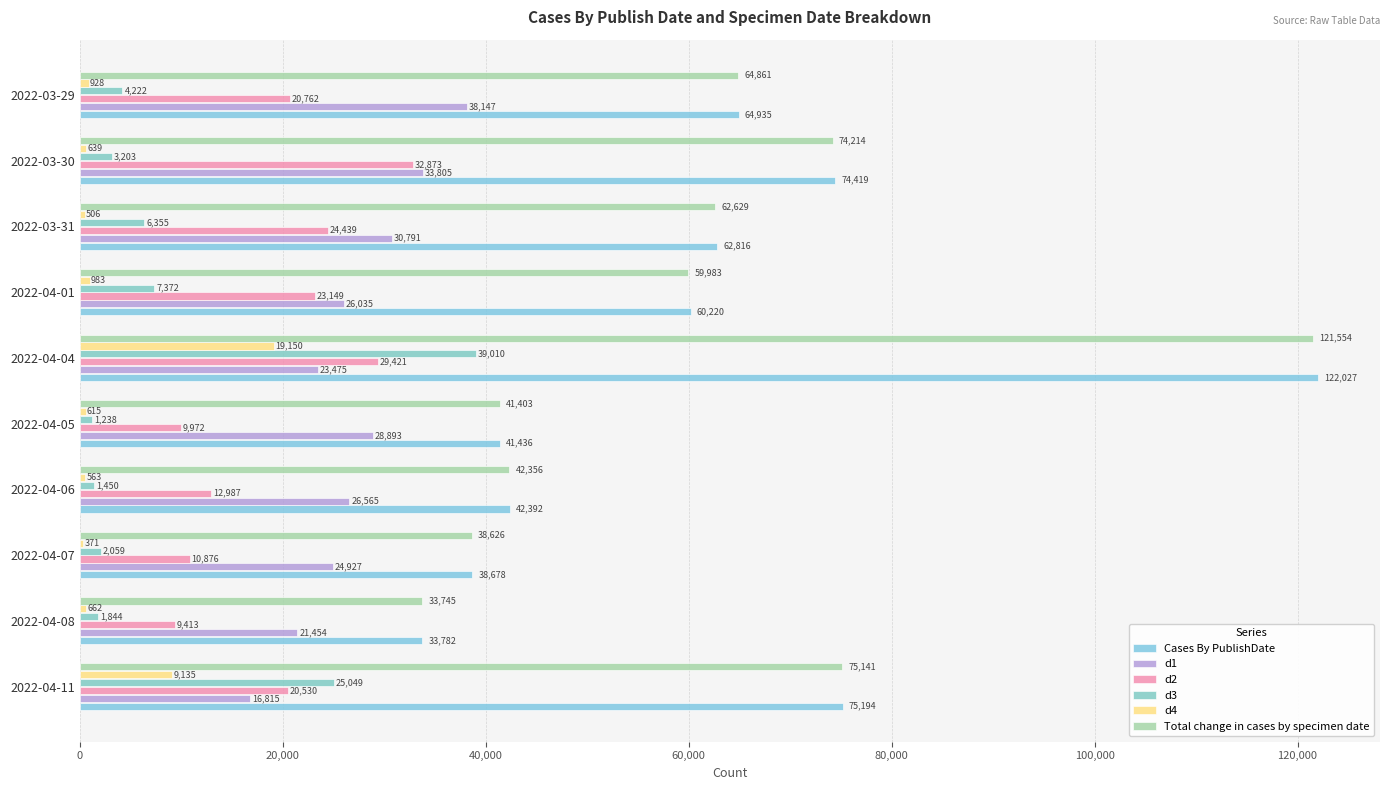

Count the number of data series in this chart.

6